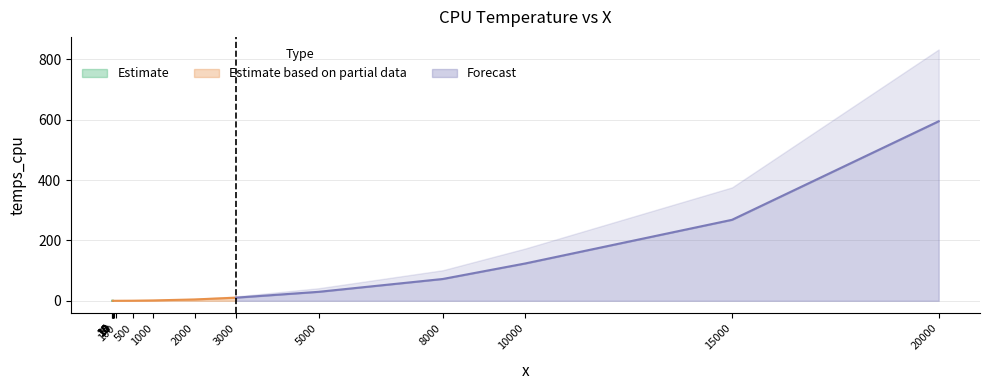

Reading right to left, extract all data points from this chart.

20000=595.1	15000=268.4	10000=123.8	8000=72.2	5000=29.7	3000=10.3	2000=4.4	1000=1.2	500=0.3	100=0.0	50=0.0	20=0.0	15=0.0	14=0.0	13=0.0	12=0.0	10=0.0